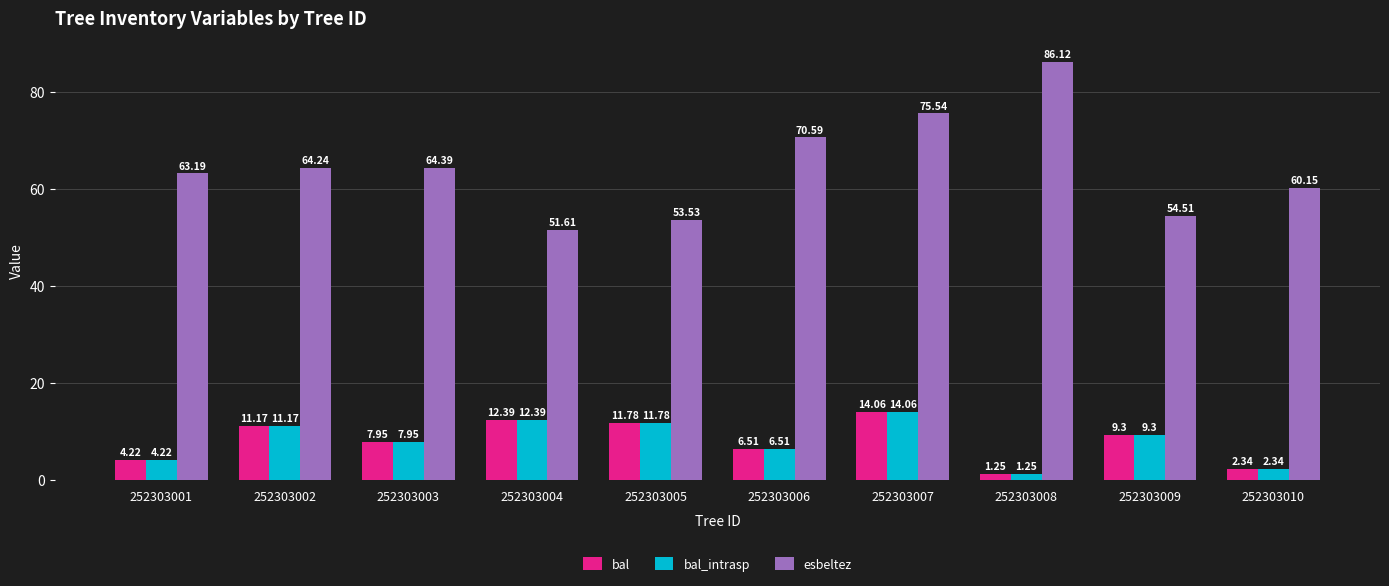

What is the difference between the highest and lowest values at 252303004?

39.2